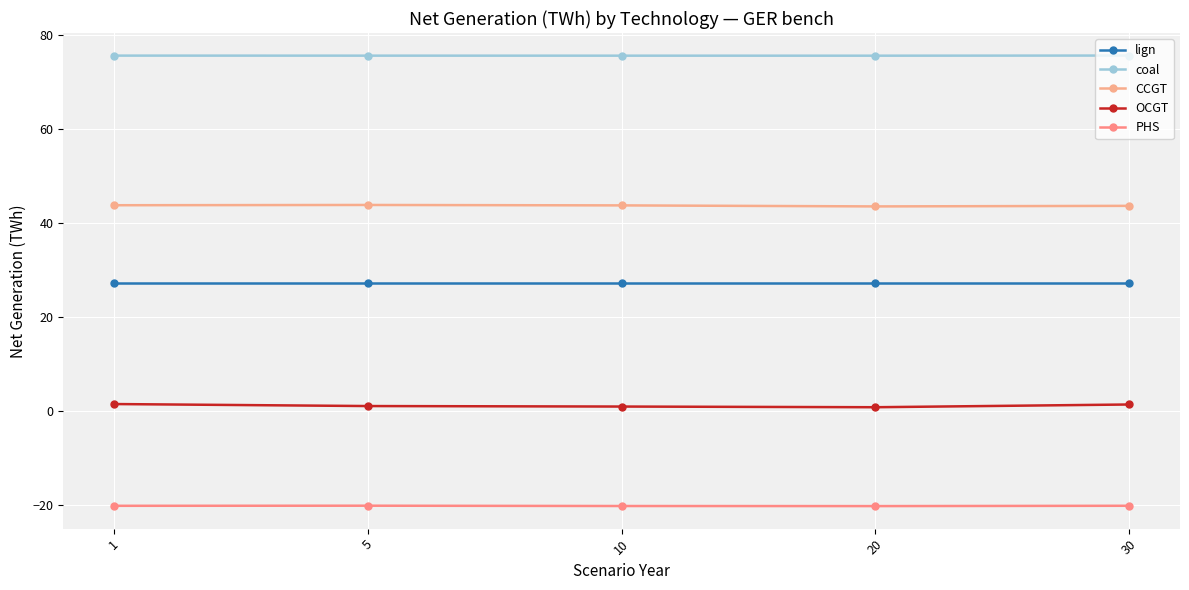

Reading left to right, transcribe all the data shown in this chart.

lign: 1=27.2	5=27.2	10=27.2	20=27.2	30=27.2
coal: 1=75.6	5=75.6	10=75.6	20=75.6	30=75.6
CCGT: 1=43.8	5=43.9	10=43.8	20=43.5	30=43.7
OCGT: 1=1.5	5=1.1	10=1.0	20=0.8	30=1.4
PHS: 1=-20.2	5=-20.1	10=-20.2	20=-20.2	30=-20.1